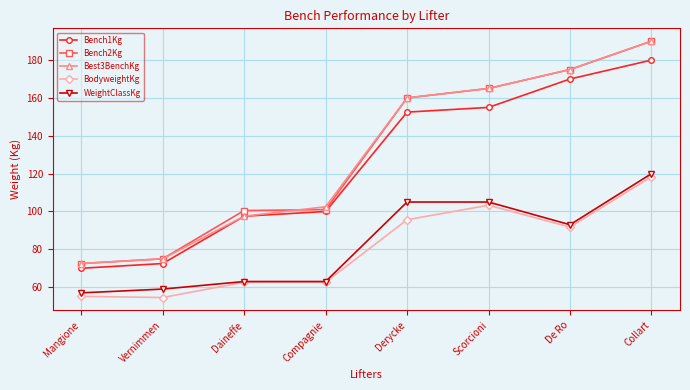

The Best3BenchKg series shows 190.0 at Collart. True or false?

True